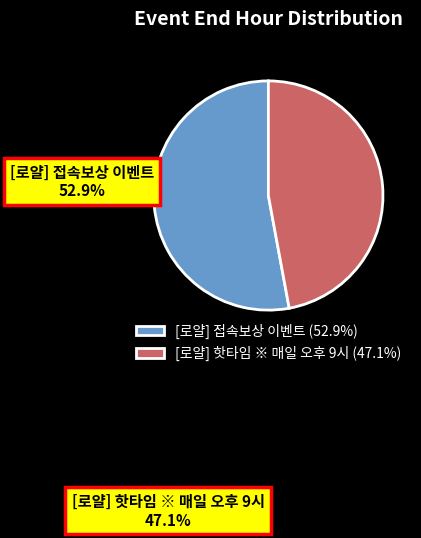

To the nearest percent, what is the average slice percentage?

50%